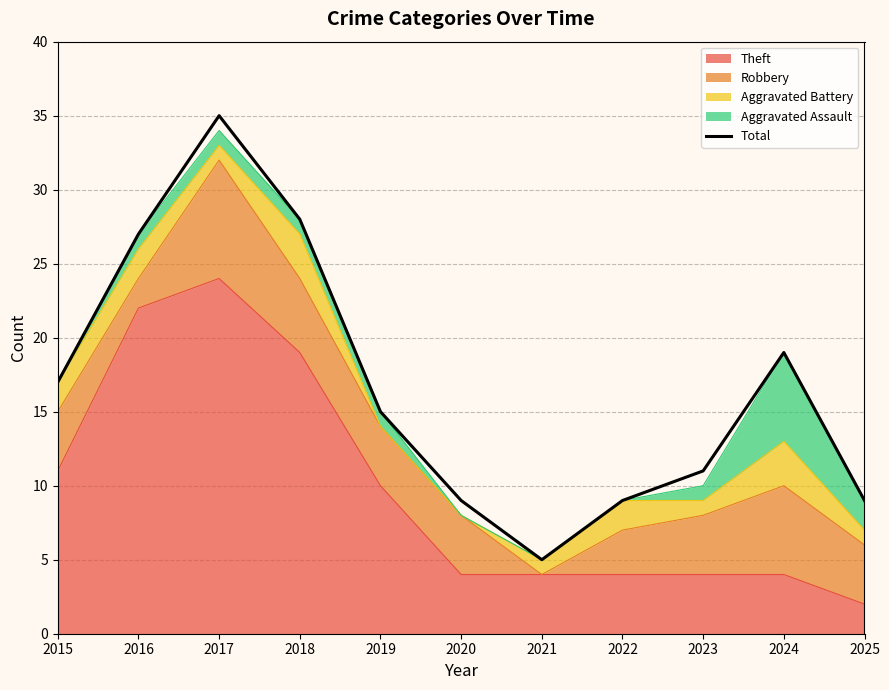

What is the sum of the values at 2022 and 2019?

24